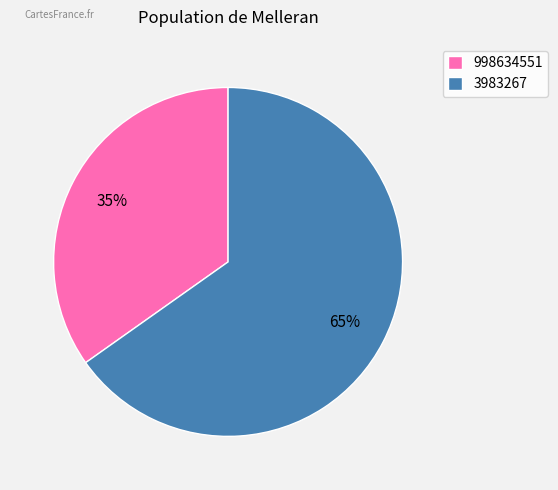

How many segments does this pie chart have?

2